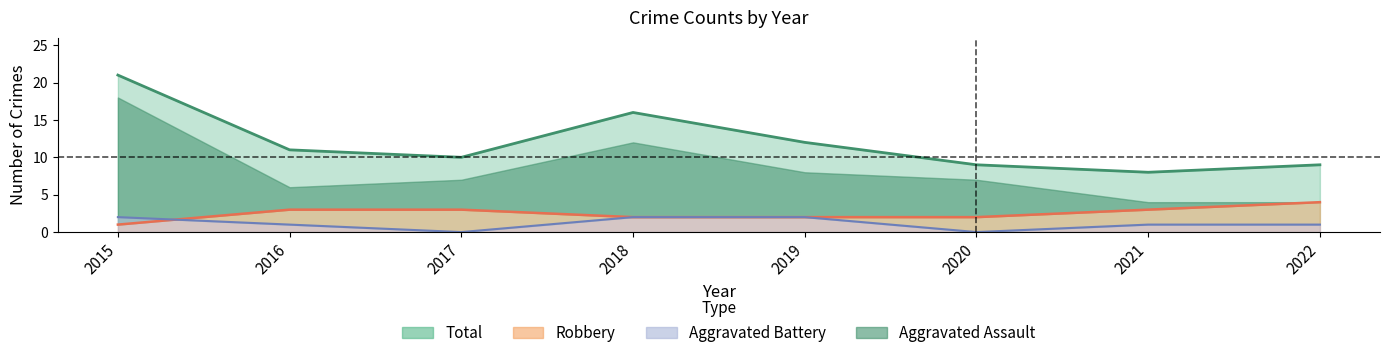

Reading left to right, extract all data points from this chart.

2015=21	2016=11	2017=10	2018=16	2019=12	2020=9	2021=8	2022=9